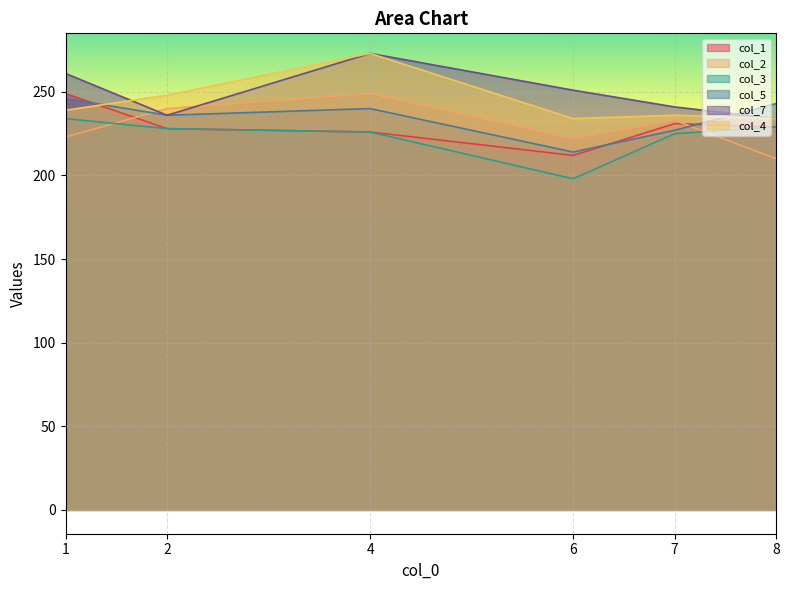

Which series ends up on top after the final intersection of col_2 and col_7?

col_7